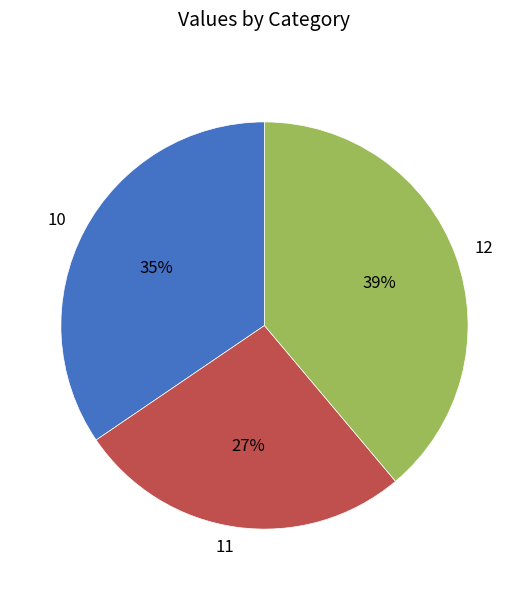

To the nearest percent, what is the difference between the largest and smallest slice percentages?

12%